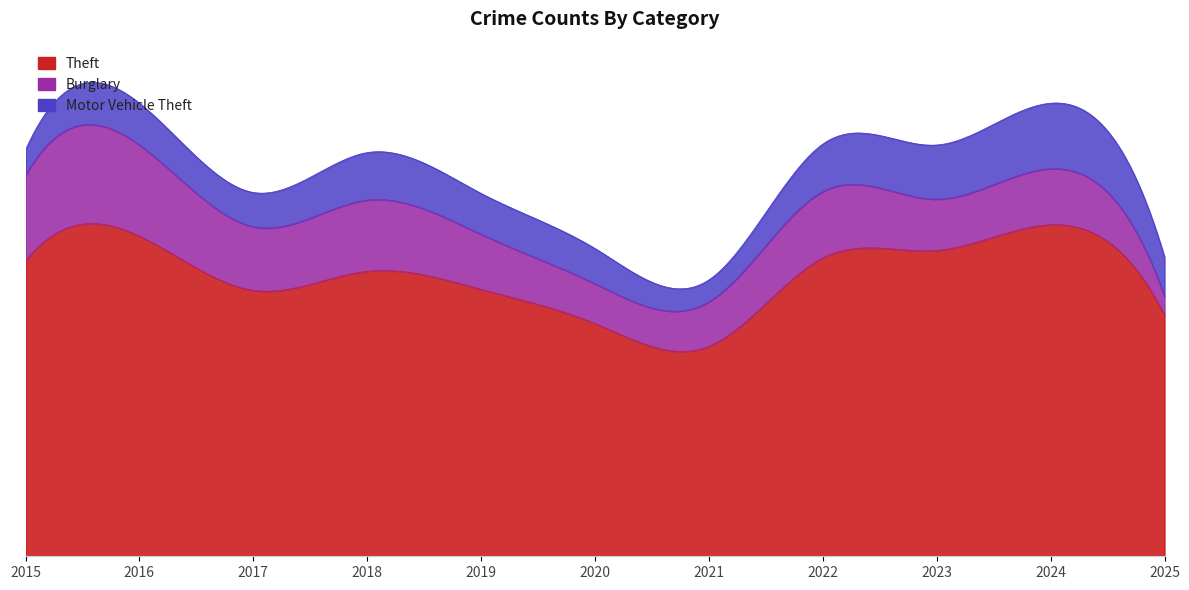

What is the sum of the Theft values at 2024 and 2023?

671